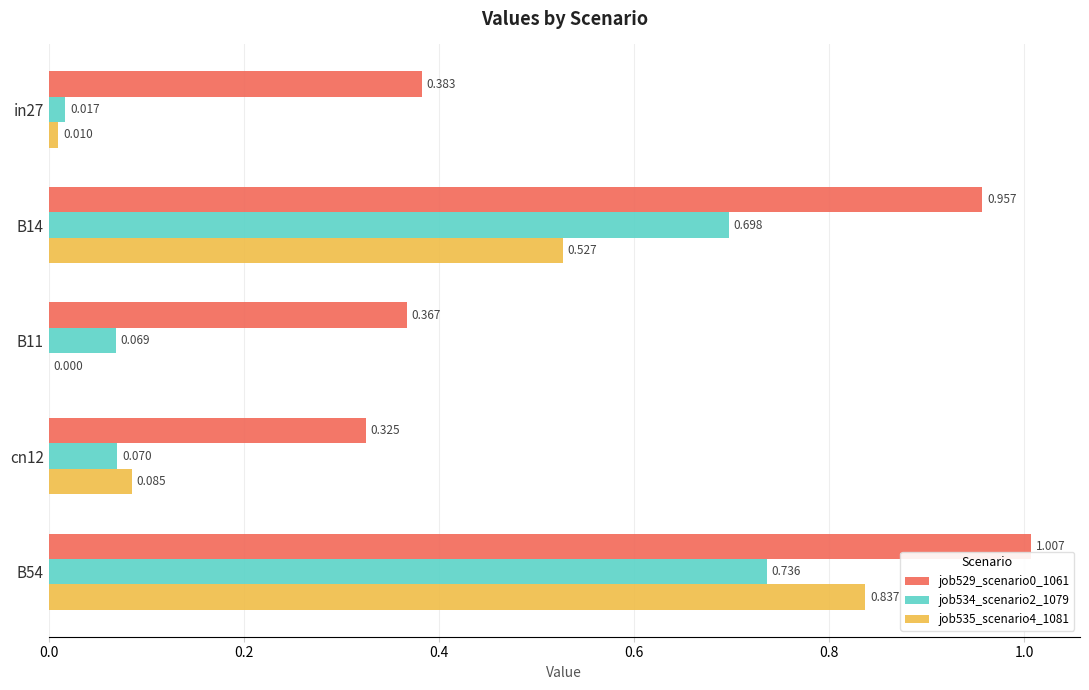

Is the value of job534_scenario2_1079 at in27 greater than the value of job529_scenario0_1061 at B14?

No